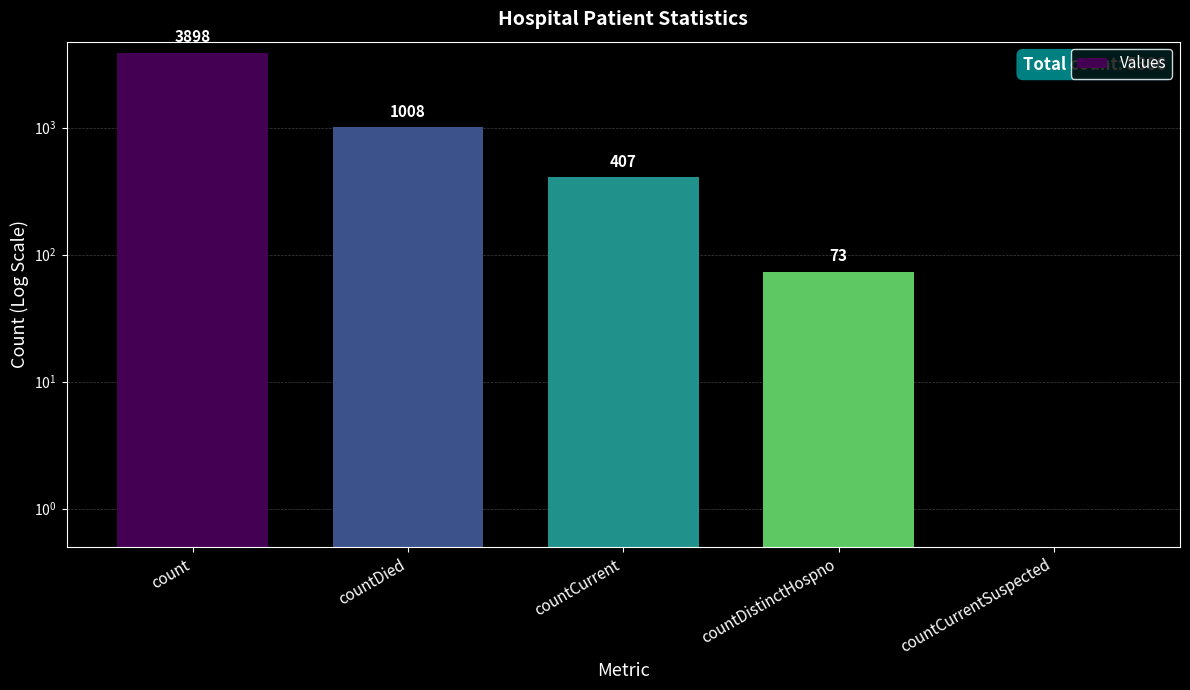

List the labels in order of value, largest first.

count, countDied, countCurrent, countDistinctHospno, countCurrentSuspected